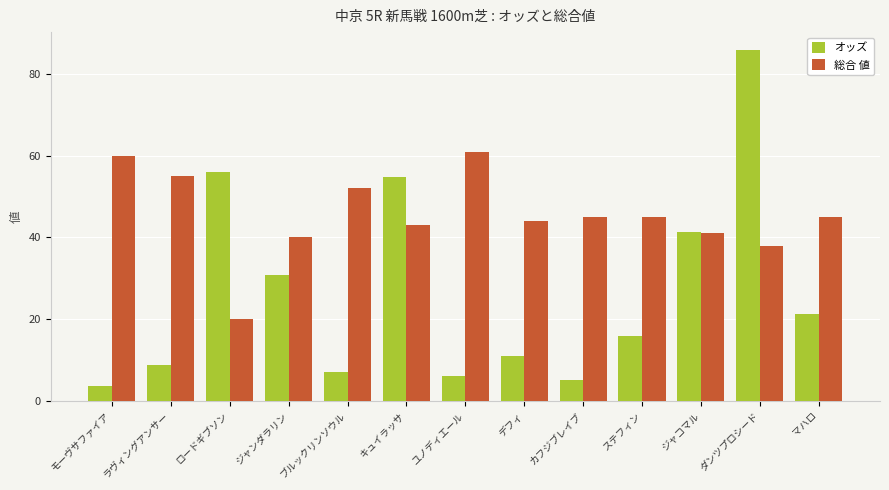

Reading right to left, list all the values displayed in this chart.

オッズ: 21.3	85.9	41.4	15.9	5.1	11.1	6.2	54.7	7.2	30.9	55.9	8.8	3.6
総合 値: 45.0	38.0	41.0	45.0	45.0	44.0	61.0	43.0	52.0	40.0	20.0	55.0	60.0